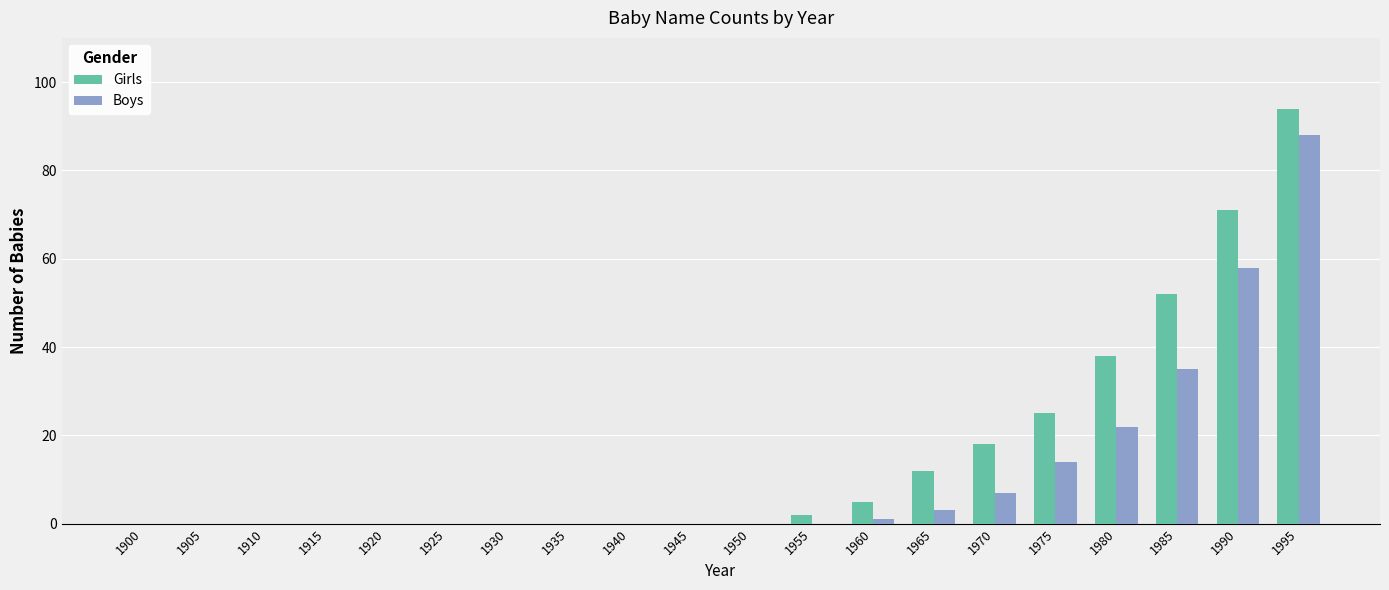

What is the maximum value for Boys?

88